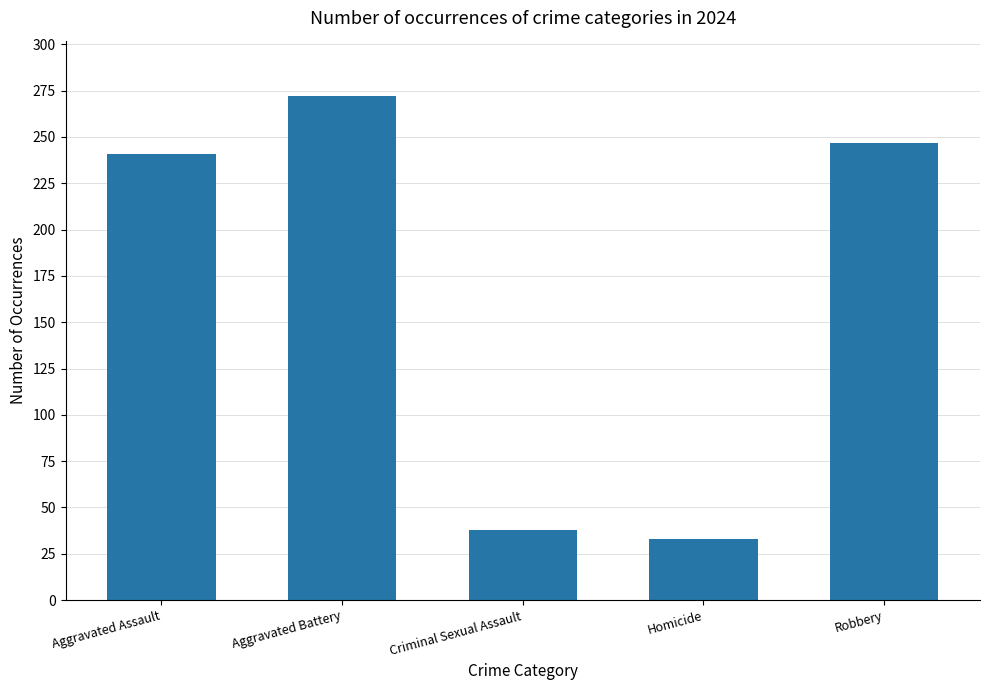

Which category has the highest value across all series?

Aggravated Battery